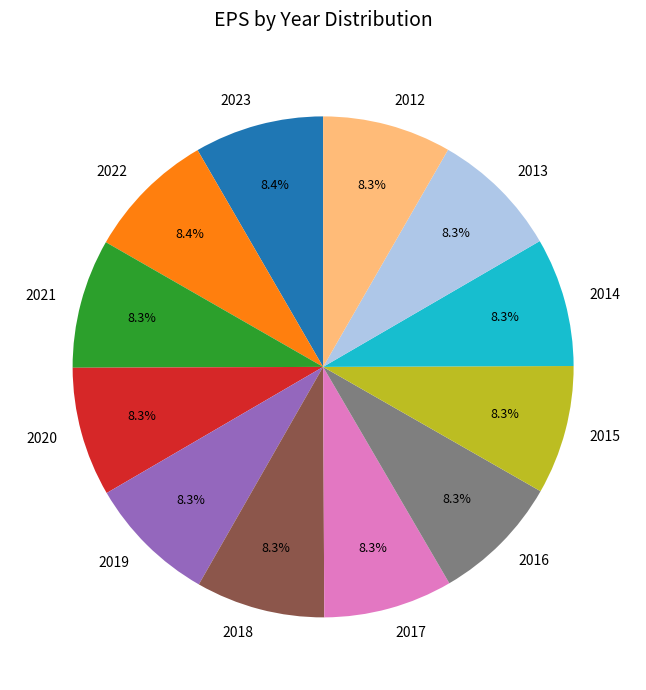

True or false: 2020 accounts for 1% of the total.

False